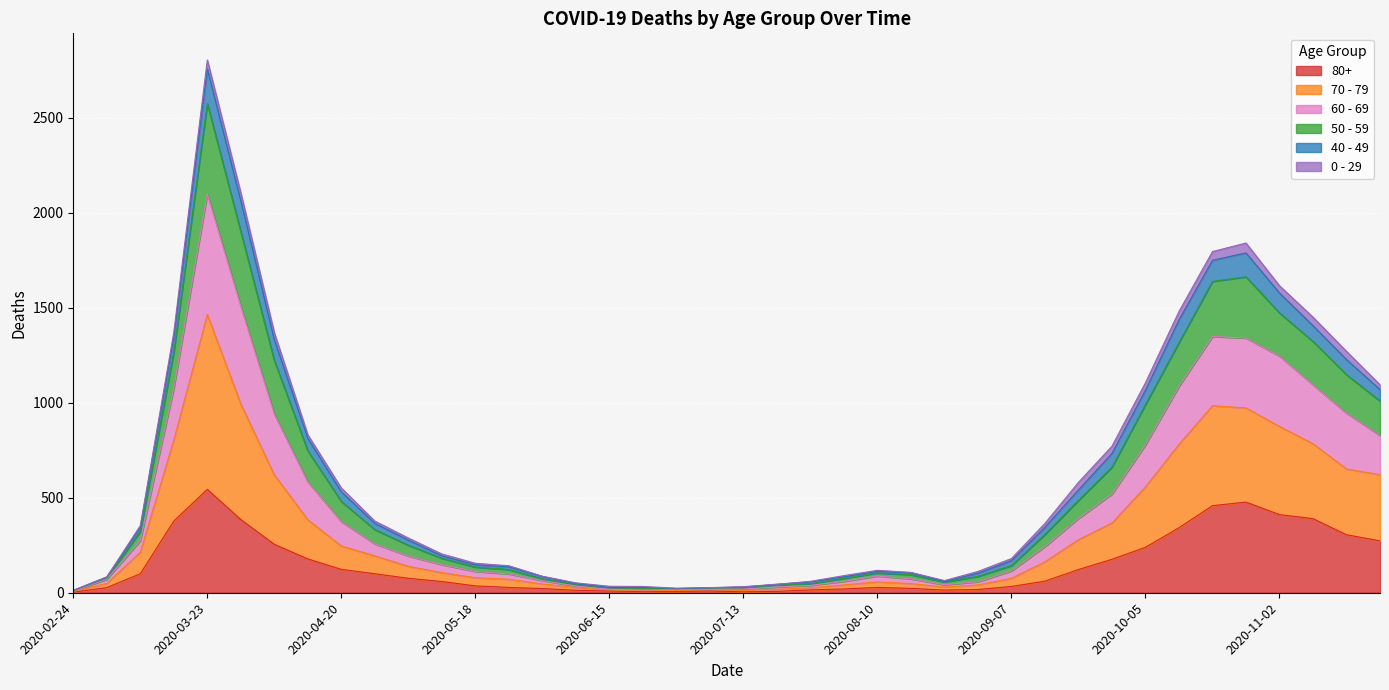

At which label does 80+ reach its peak?

2020-03-23